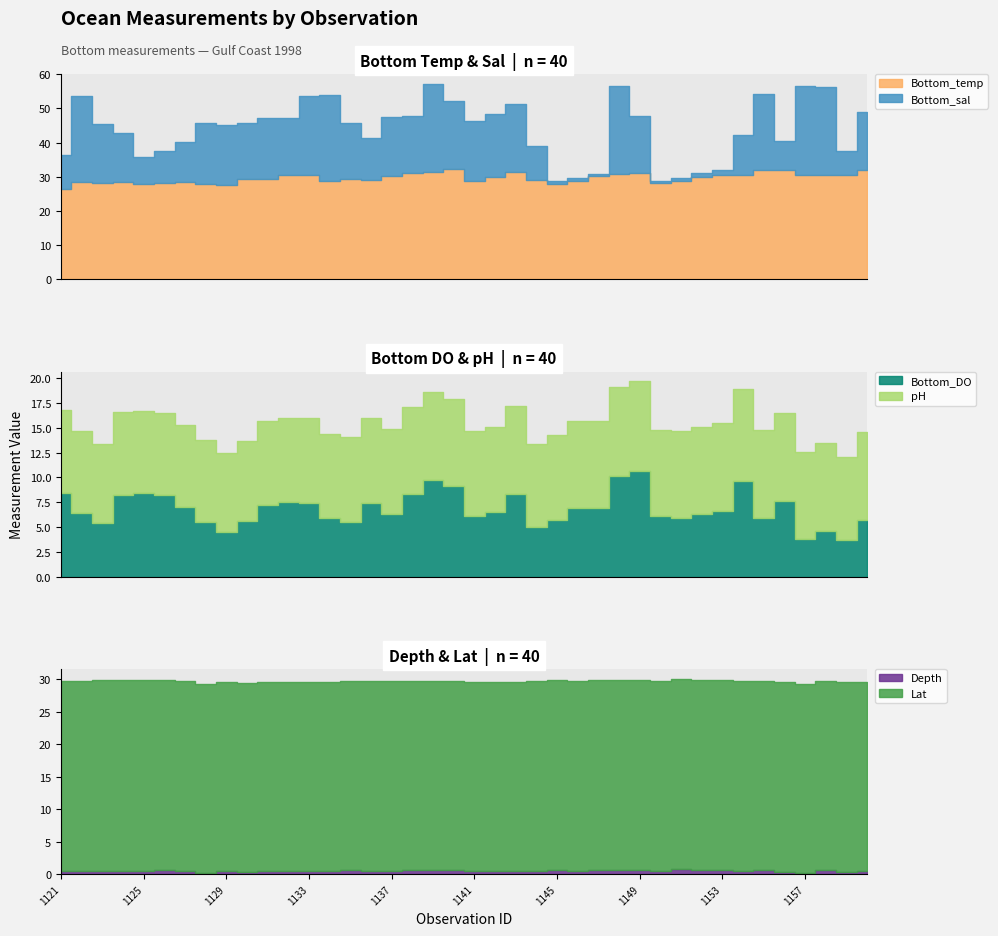

Between 1132 and 1147, which series saw the biggest shift?

Bottom_sal